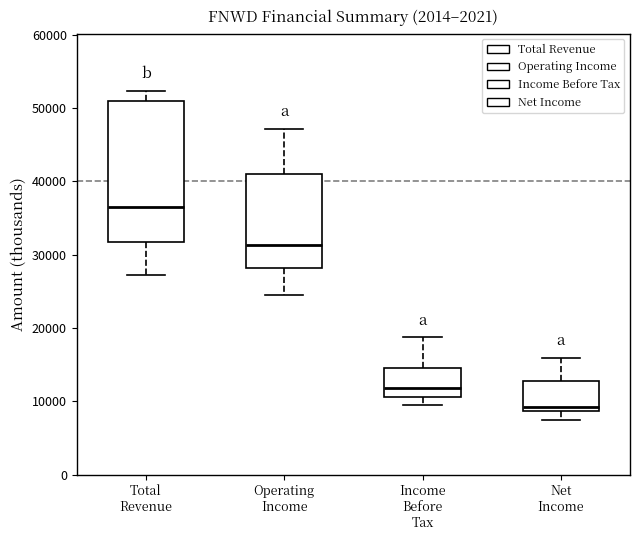

Reading left to right, transcribe this box plot: for each box, give where its median line is, the range the box spans, and where its two whiskers end, as read against the y-axis. The values are not printed on the chart, so give them approximately, as read against the axis.

Total Revenue: median 36000, box 32000 to 51000, whiskers 27000 to 52000
Operating Income: median 31000, box 28000 to 41000, whiskers 25000 to 47000
Income Before Tax: median 12000, box 11000 to 15000, whiskers 10000 to 19000
Net Income: median 9000 (just above the box's lower edge), box 9000 to 13000, whiskers 7000 to 16000